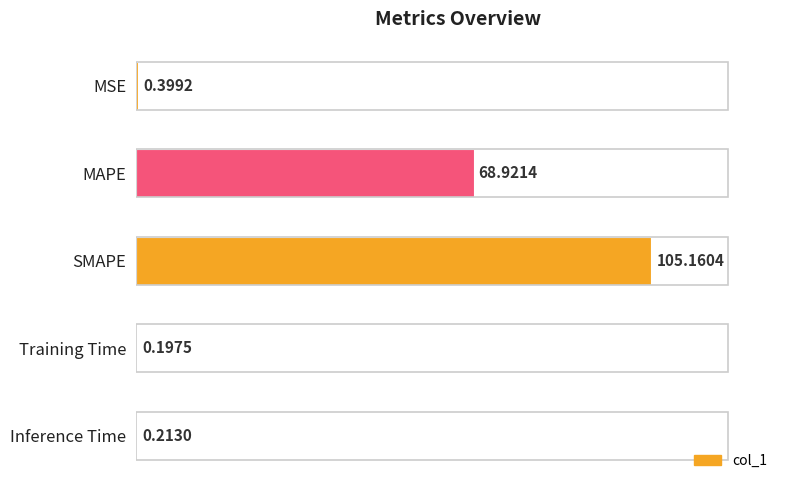

What is the sum of all values?

174.9